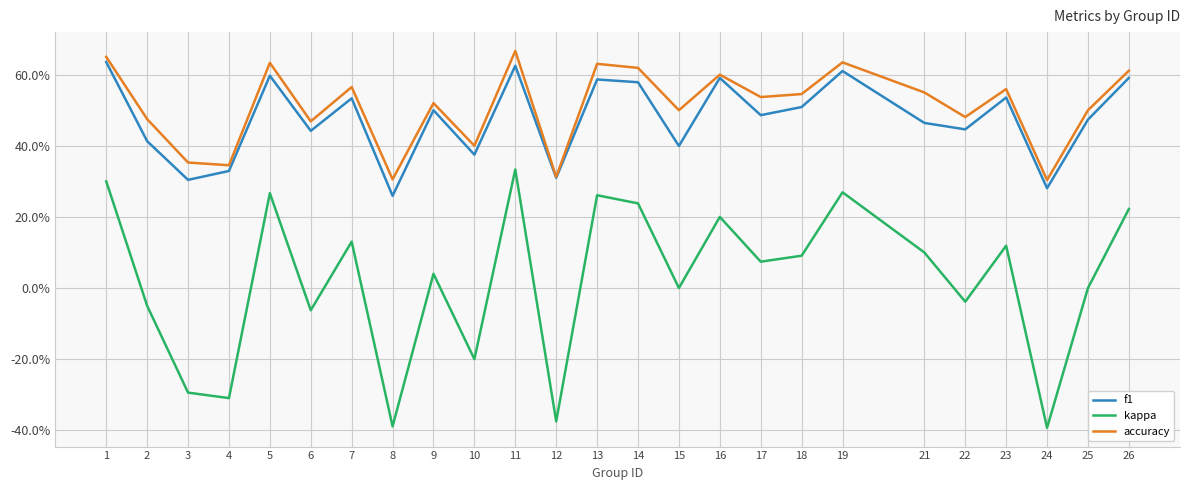

What is the total value across all series at 19?

1.5